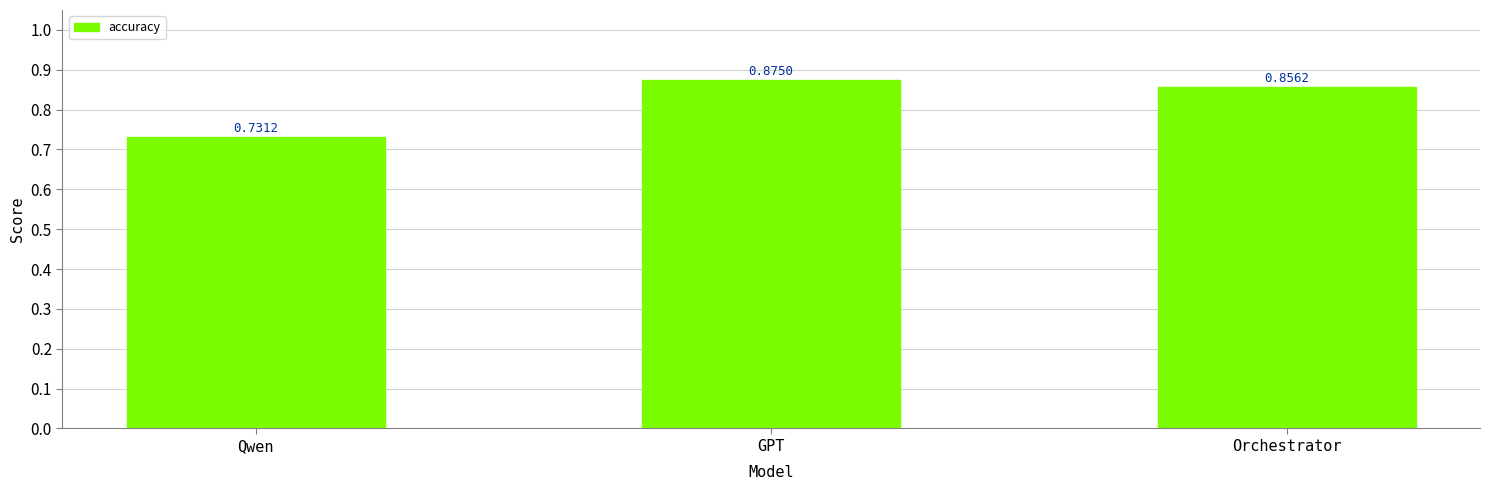

List the labels in order of value, largest first.

GPT, Orchestrator, Qwen